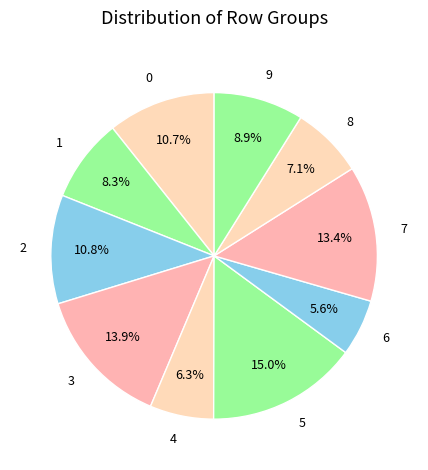

What is the largest slice in the pie chart?

5